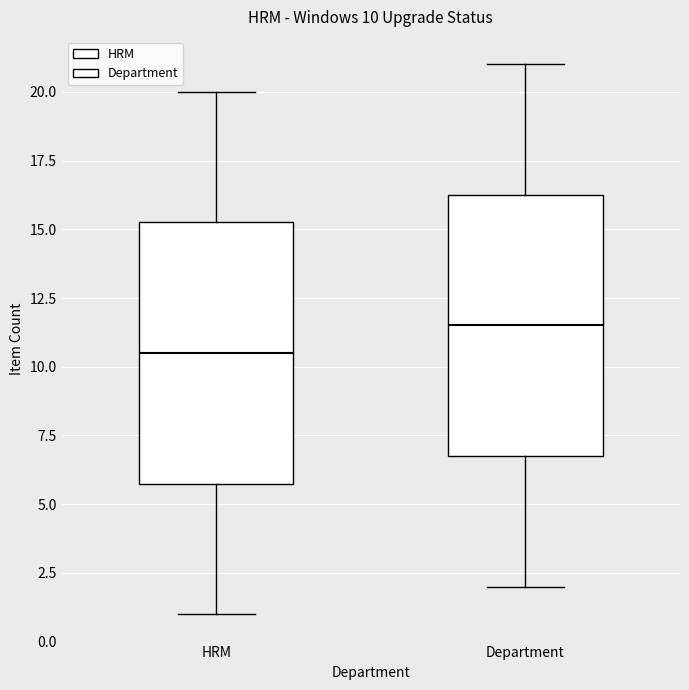

Which box has the lowest median line?

HRM